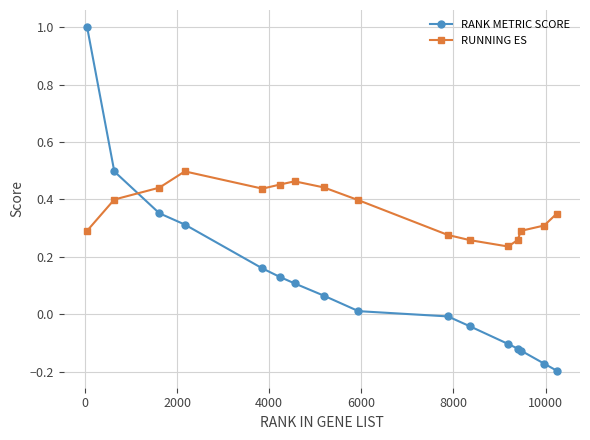

What is the sum of all RUNNING ES values?

5.8